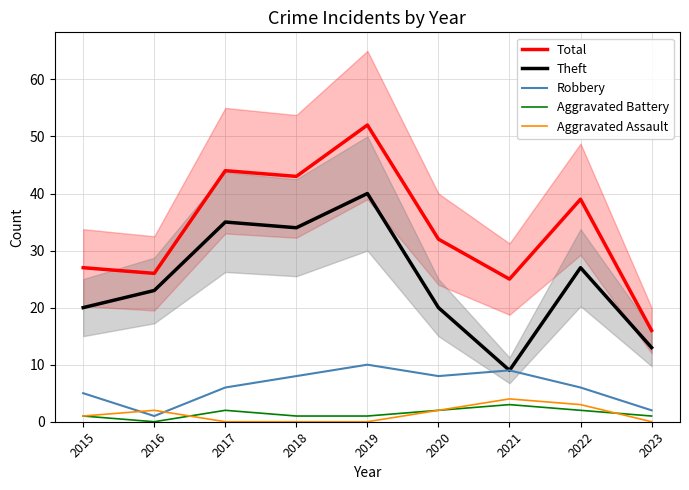

Where do Aggravated Battery and Aggravated Assault first cross each other?

2016 and 2017